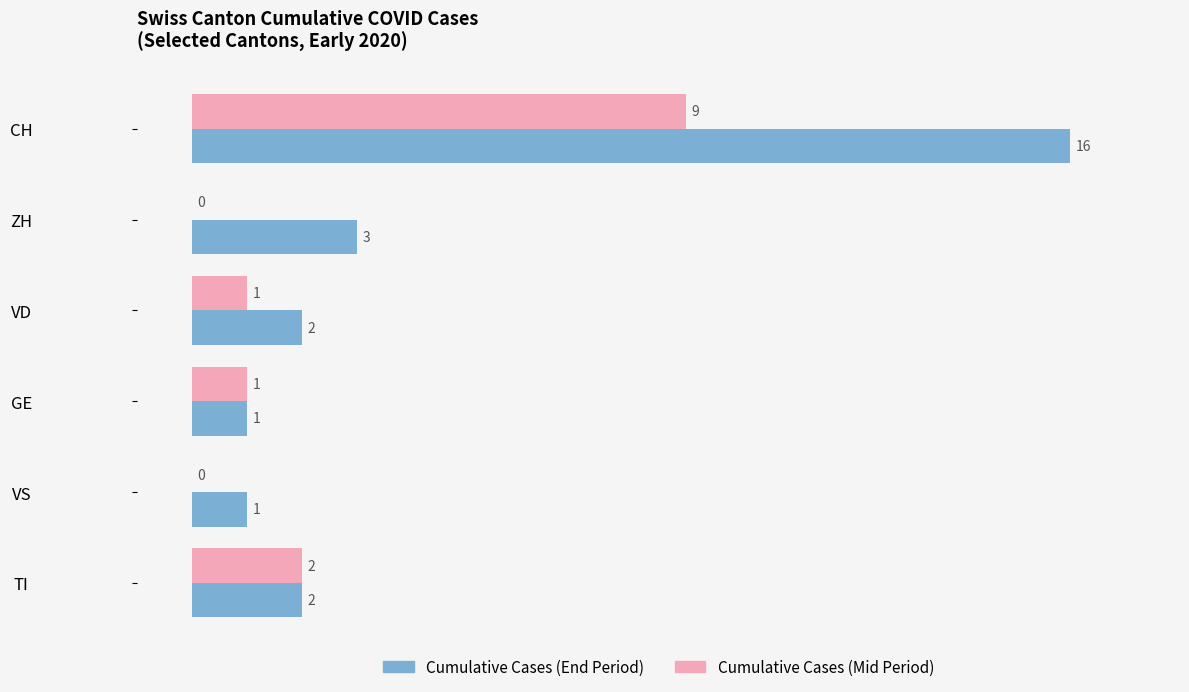

At which category is the sum across all series the highest?

CH